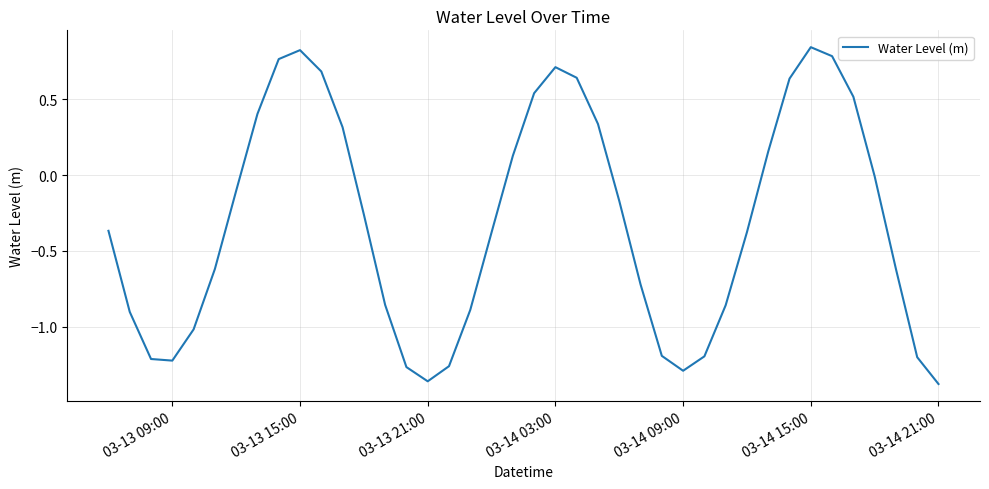

What is the difference between the maximum and minimum values?

2.2